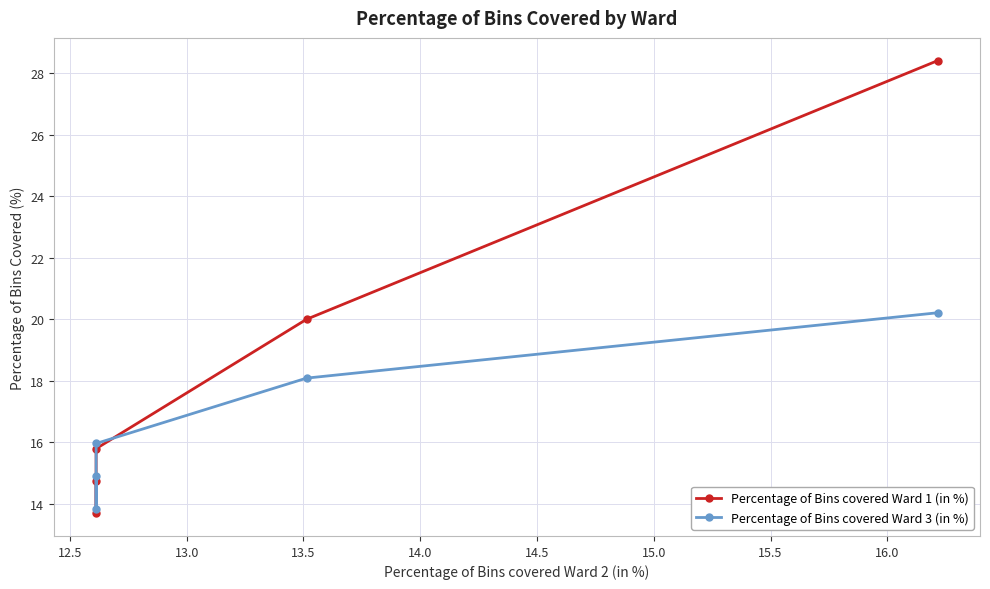

What is the total value across all series at 13.5?

38.1